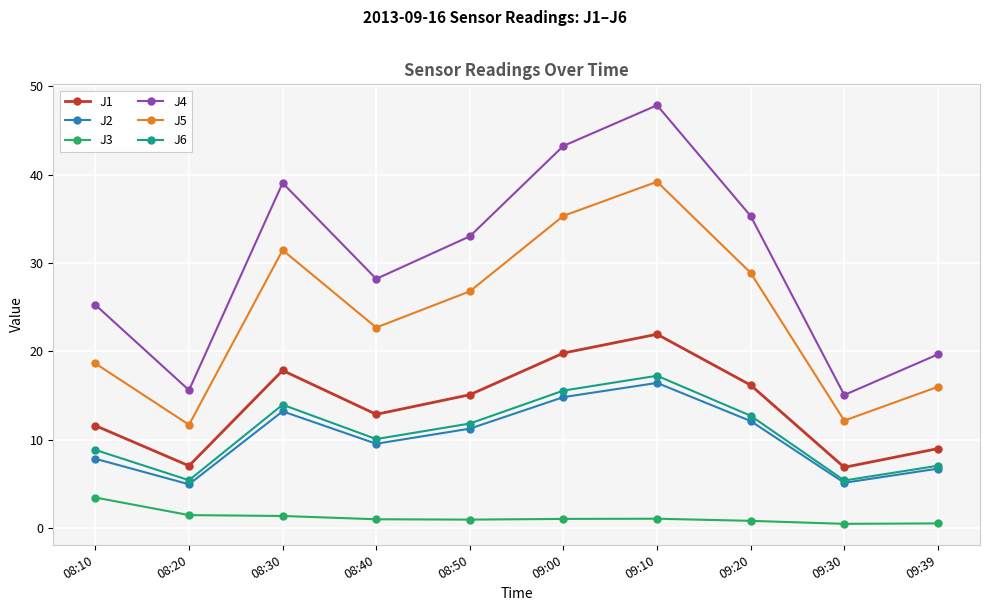

How many values in the J2 series exceed 11?

5